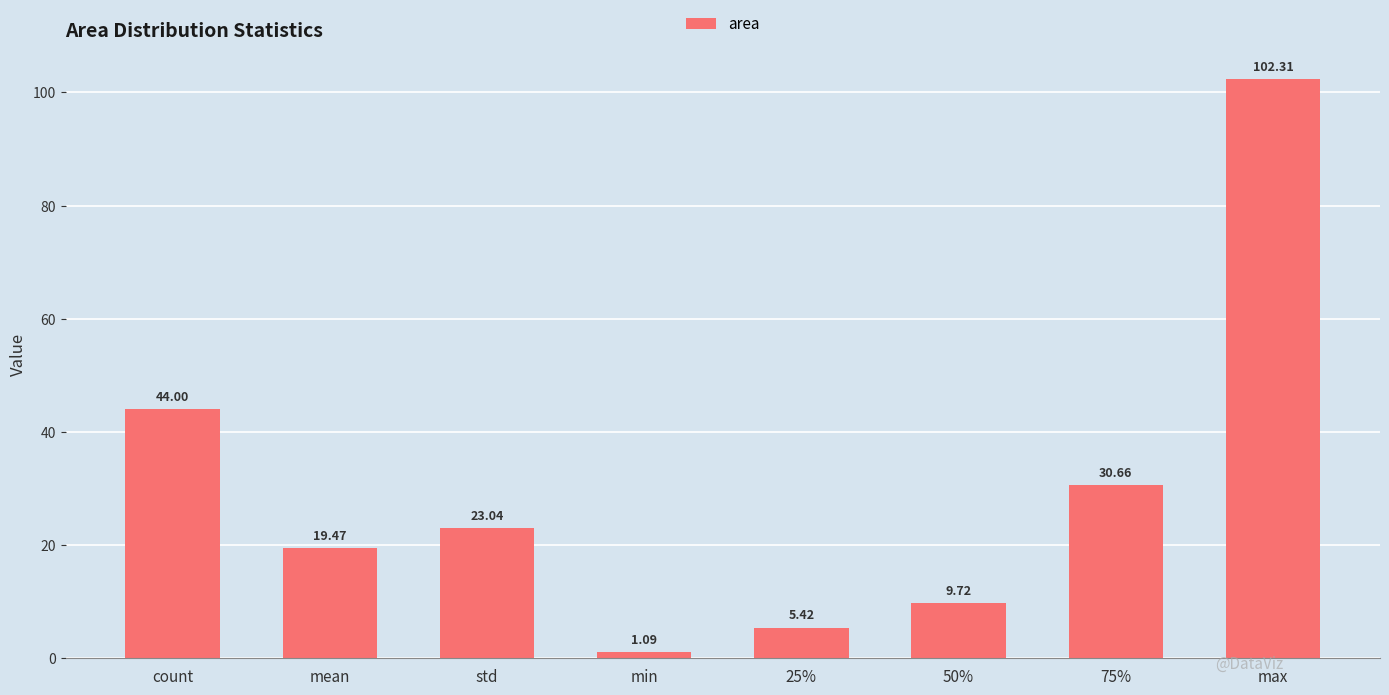

Between 50% and count, which is larger?

count